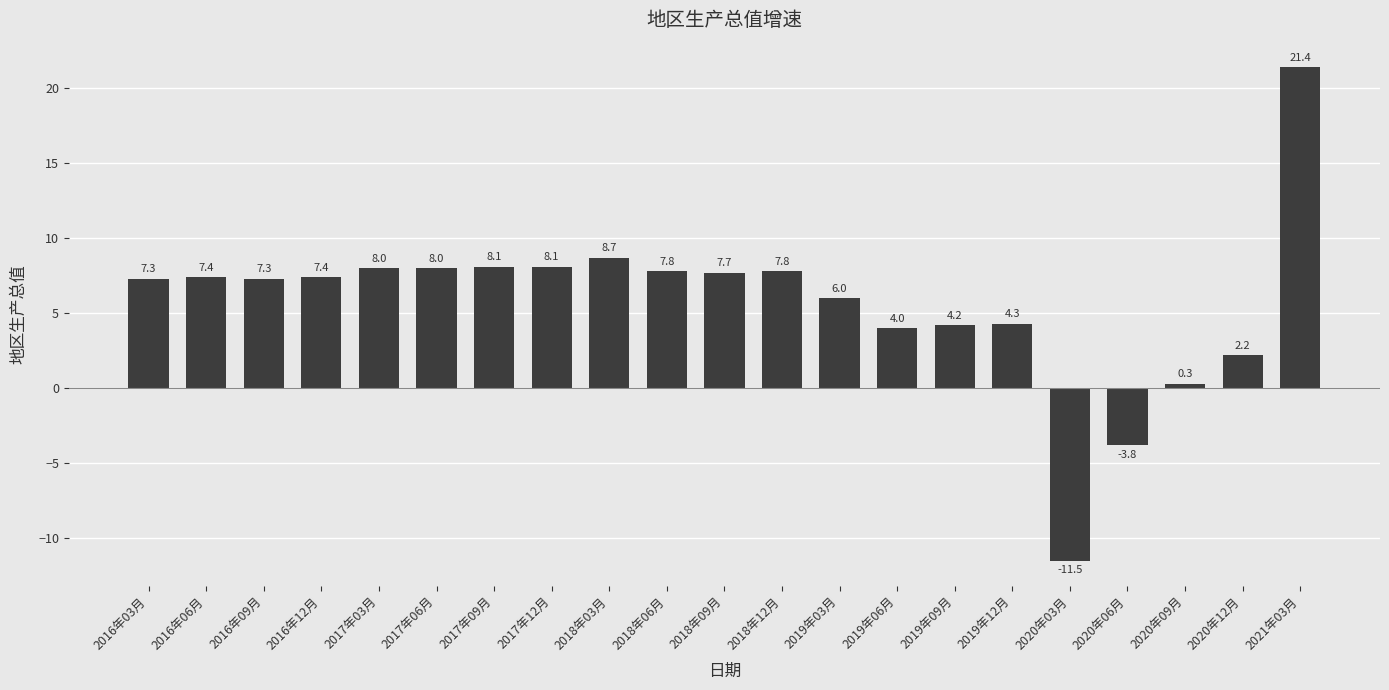

What is the sum of all values?

120.7